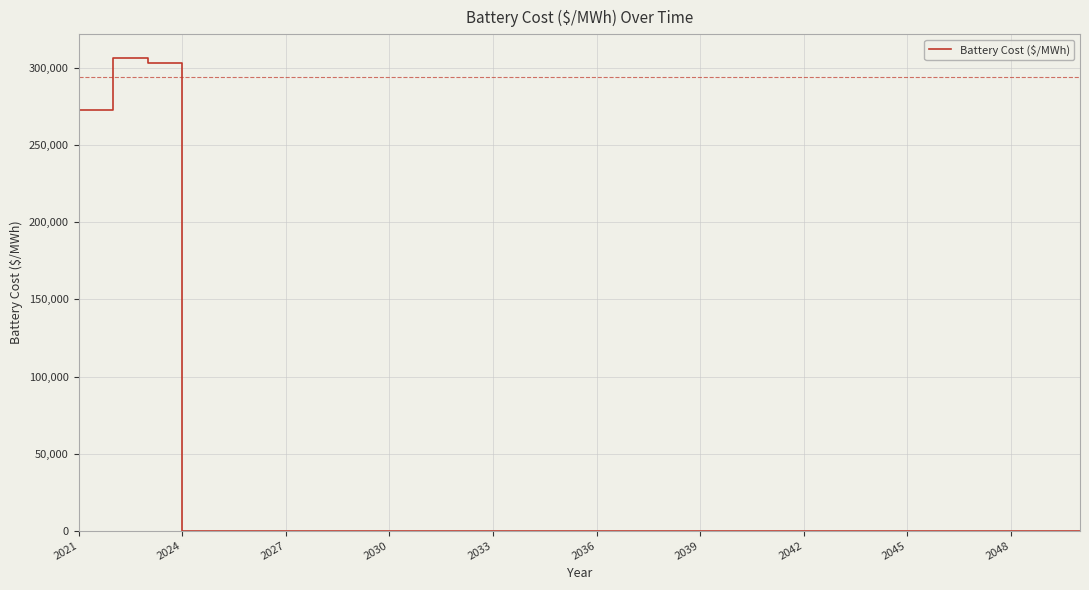

Count the number of data series in this chart.

1